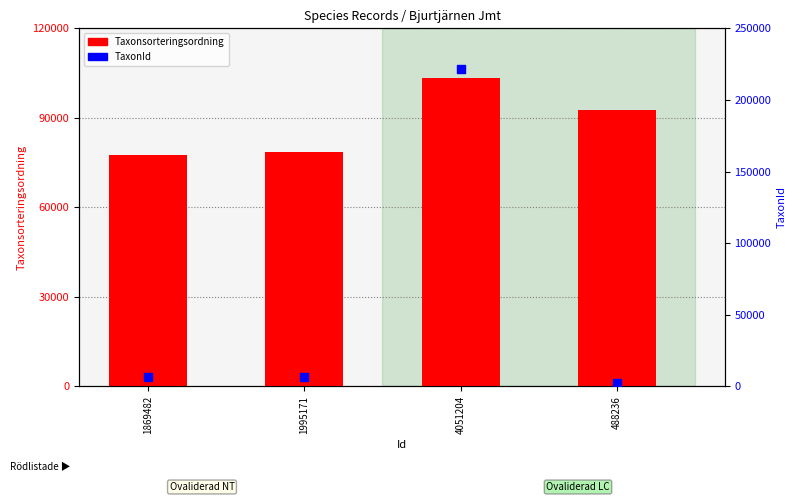

Which series reaches the minimum Y coordinate?

TaxonId